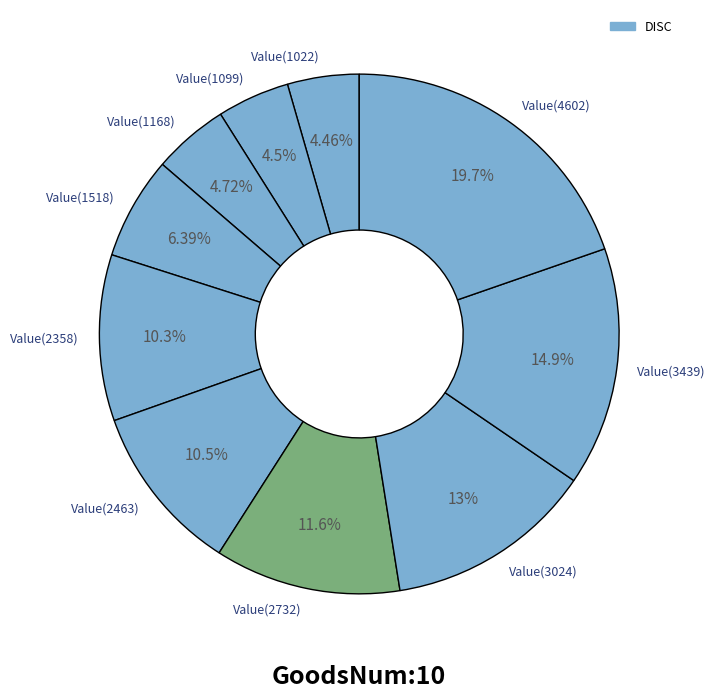

To the nearest percent, what is the combined percentage of Value(4602) and Value(3024)?

33%